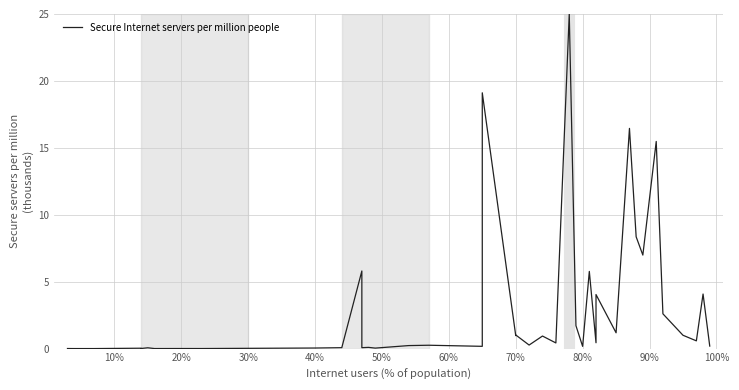

Is this an area chart (filled region under the line)?

No